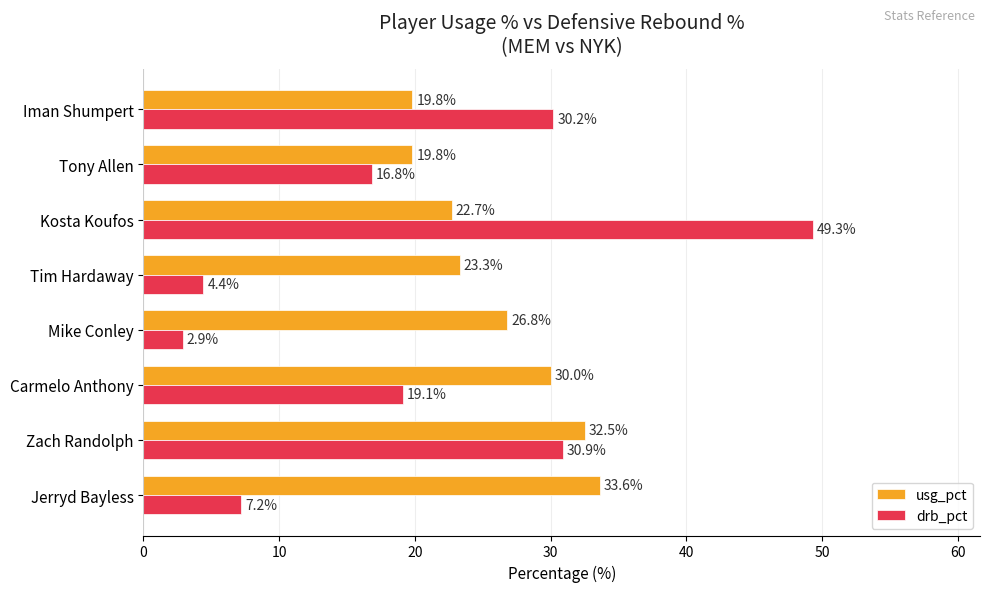

What is the maximum value shown in the chart?

49.3